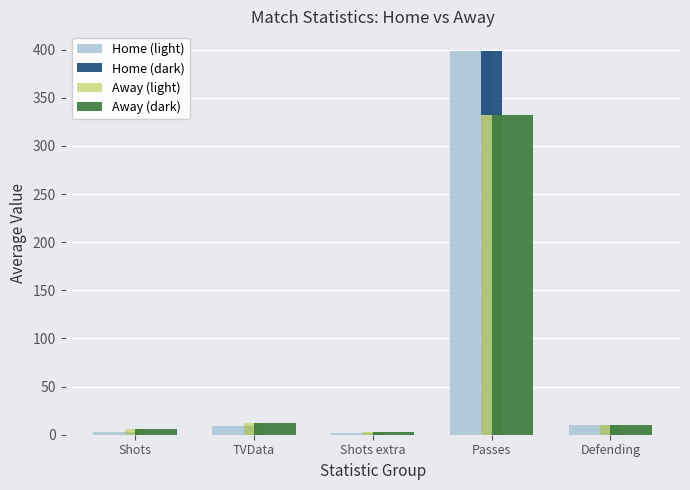

The value of Home (dark) at Defending is 10.3. True or false?

True